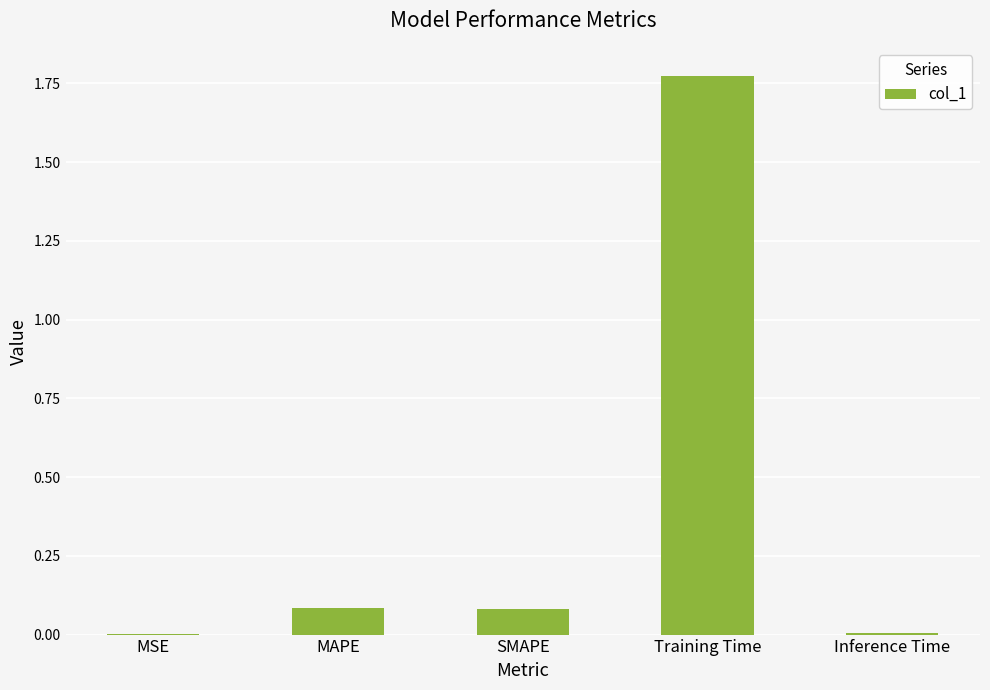

Between MAPE and MSE, which is larger?

MAPE